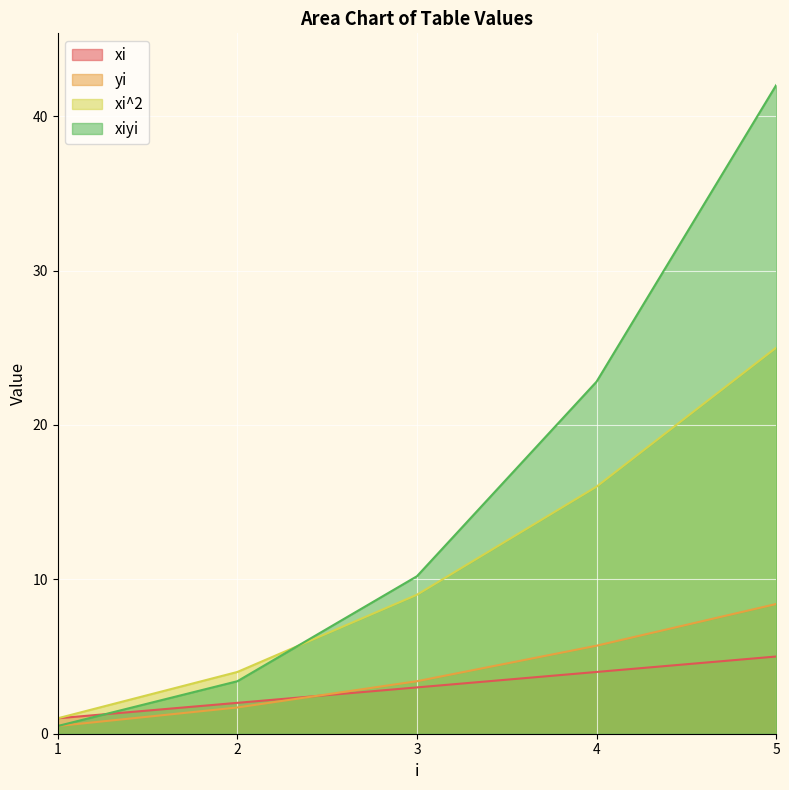

True or false: yi has more than 0 points higher than both neighbors.

False